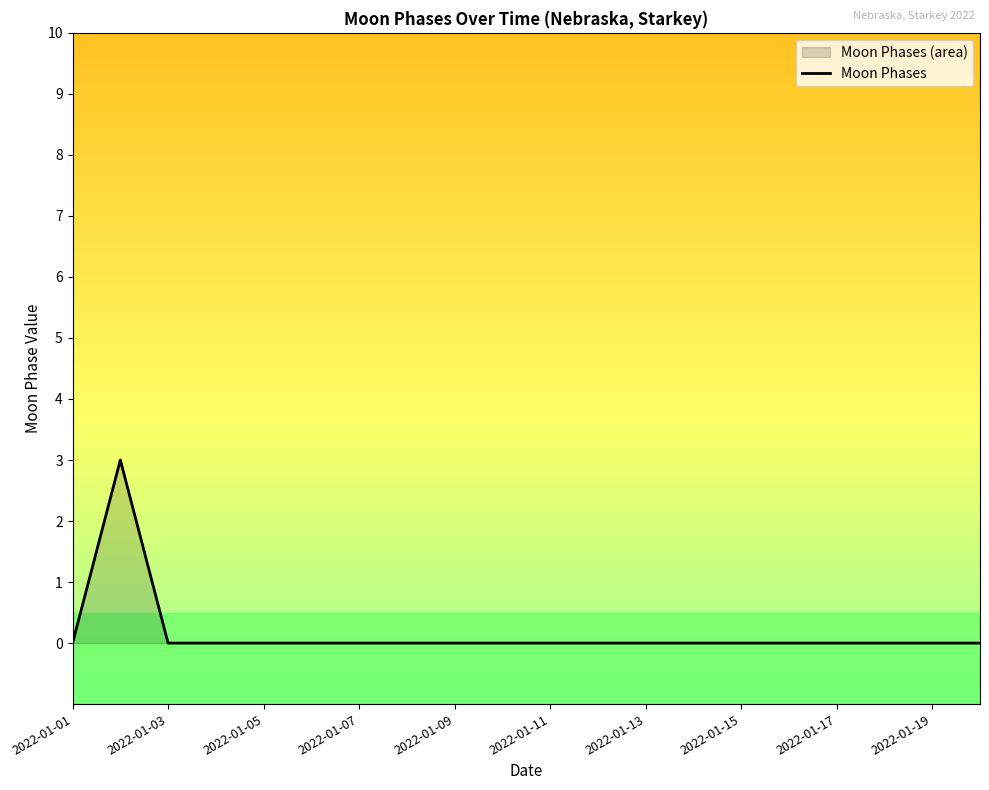

The value at 2022-01-06 is 2. True or false?

False